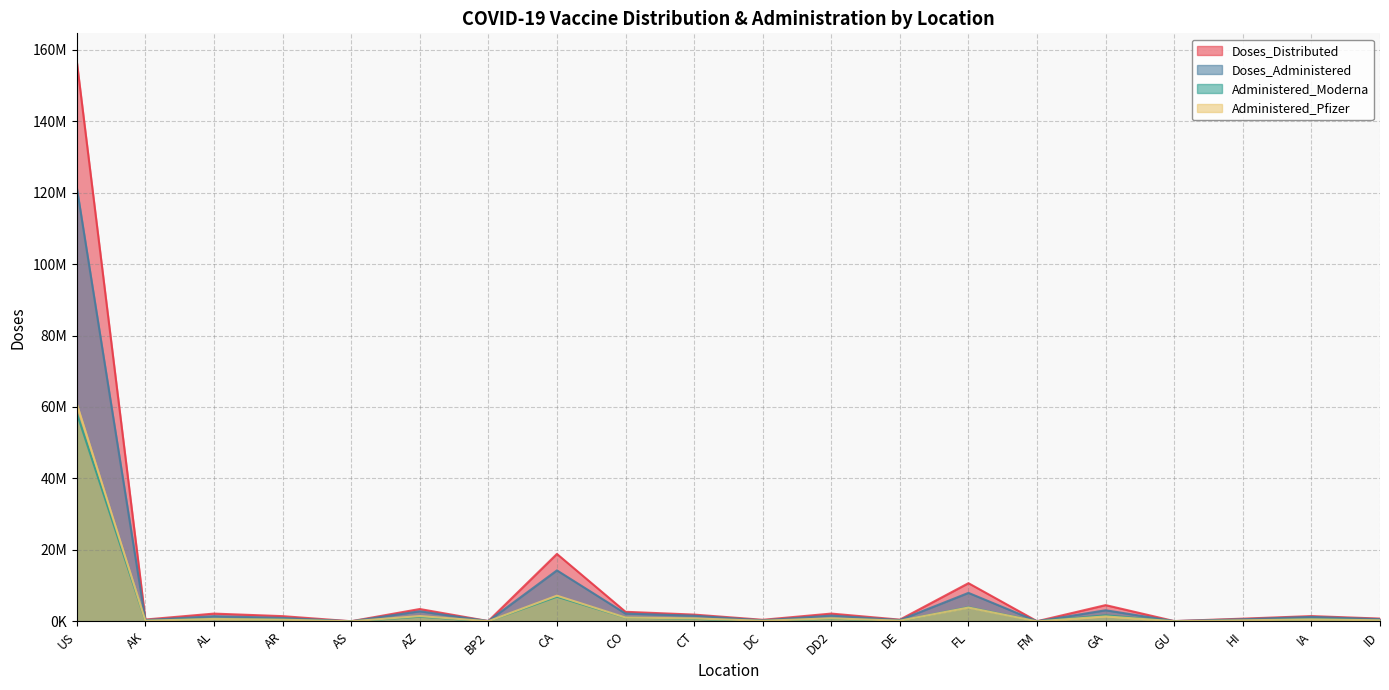

Where is Administered_Pfizer nearest to the value 30424813?

CA